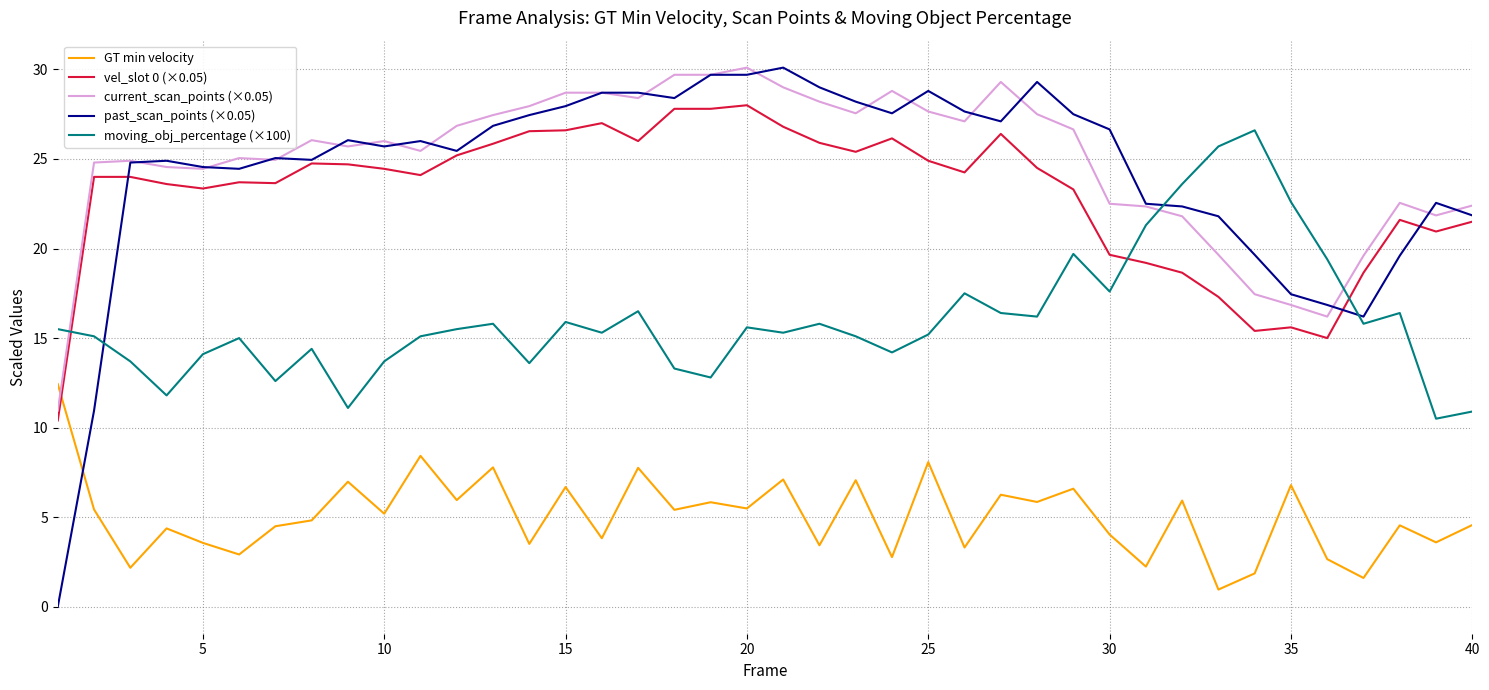

Does the chart display data point markers on the line(s)?

No